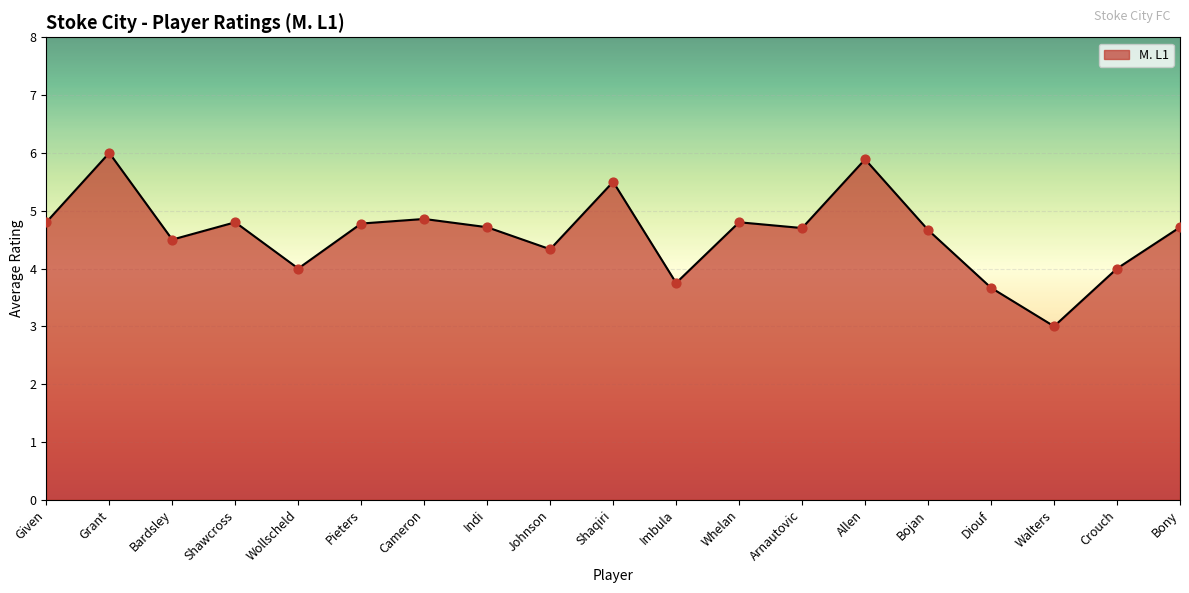

What is the ratio of the value at Bojan to the value at Imbula?

1.2